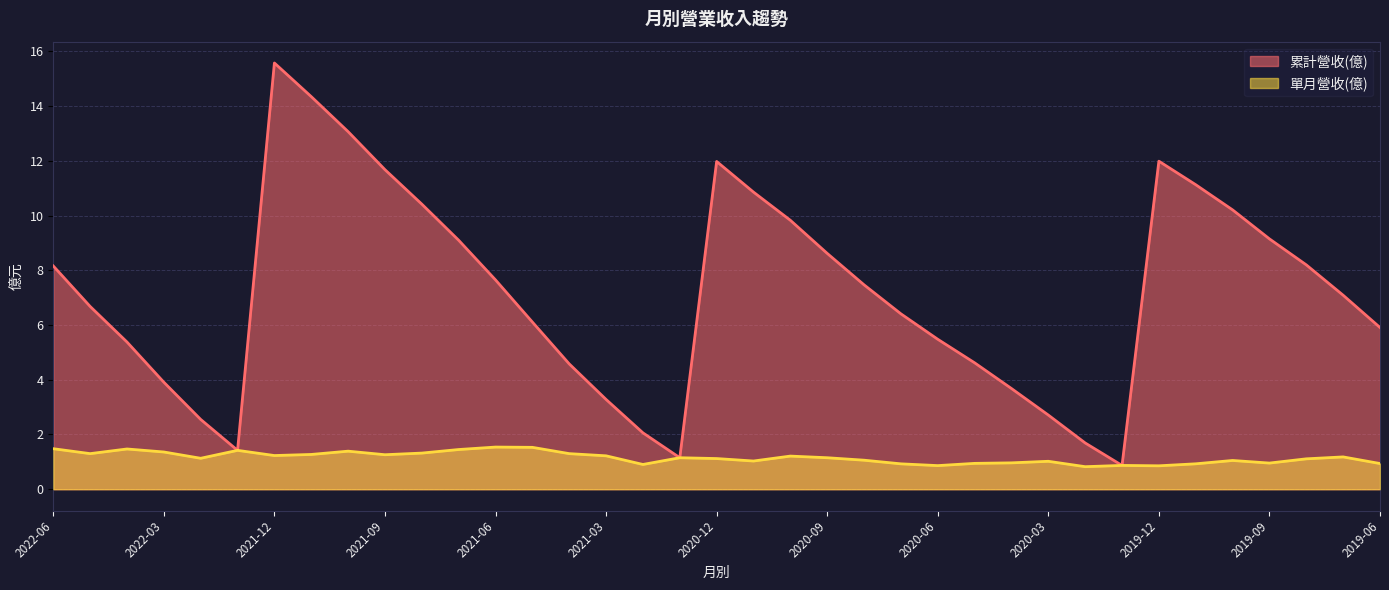

Read the 單月營收(億) value at 2020-10.

1.2